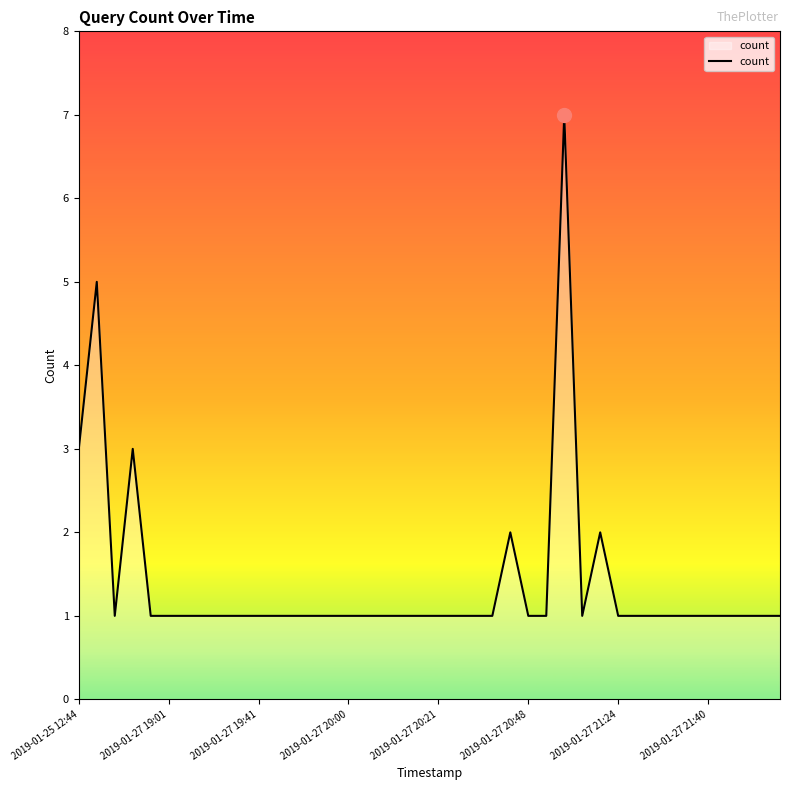

What is the difference between the maximum and minimum values?

6